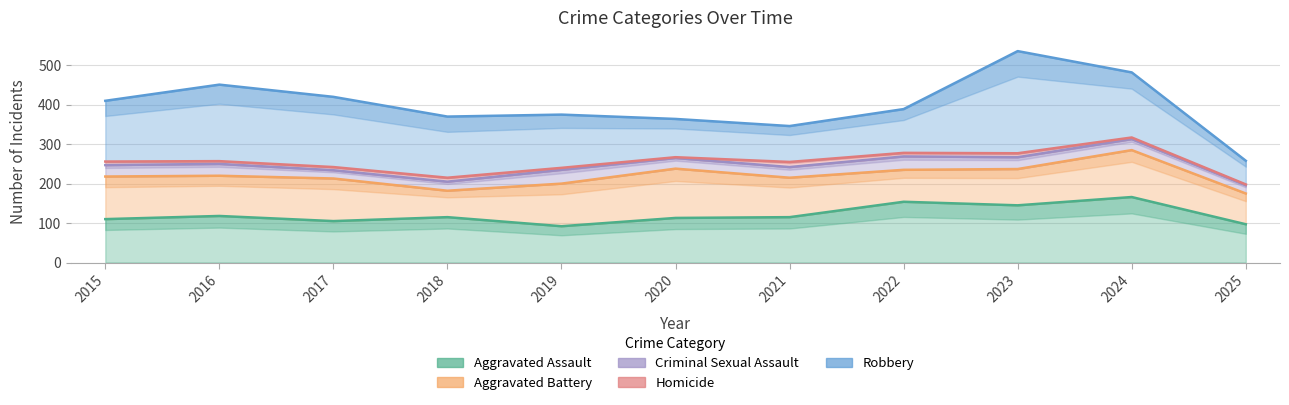

How many distinct data groups are displayed?

5